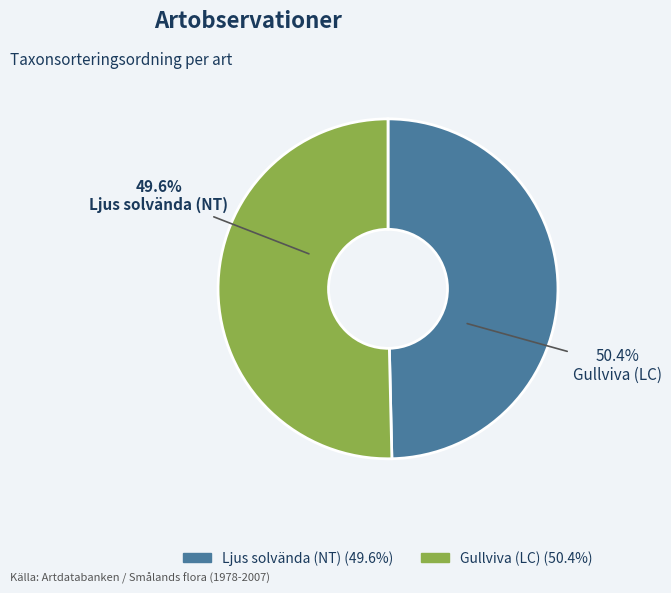

Which slice is the largest?

Gullviva (LC)